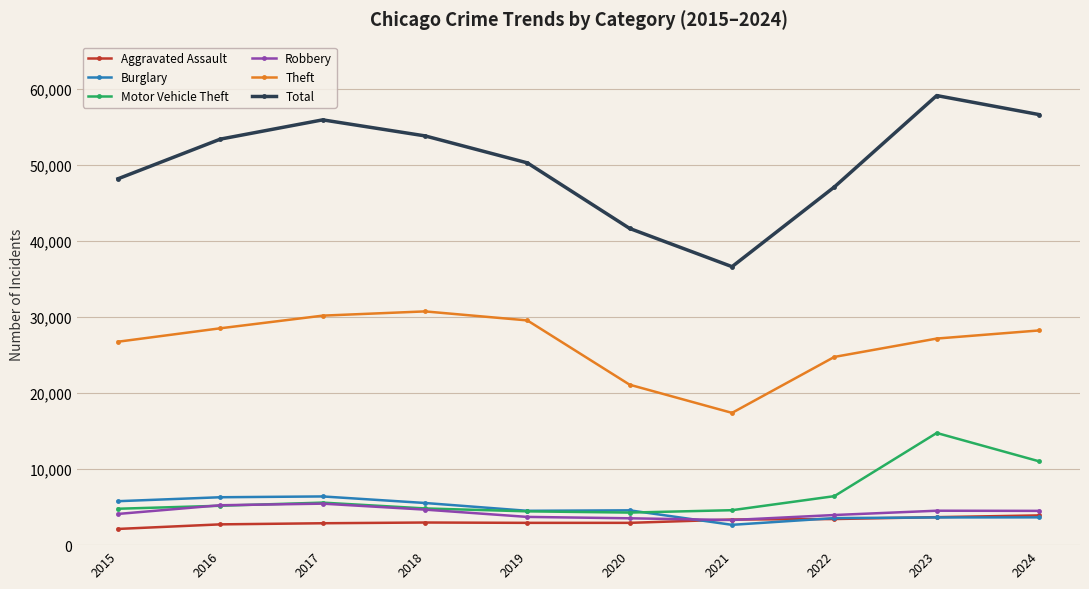

Which series has the largest range (max minus min)?

Total